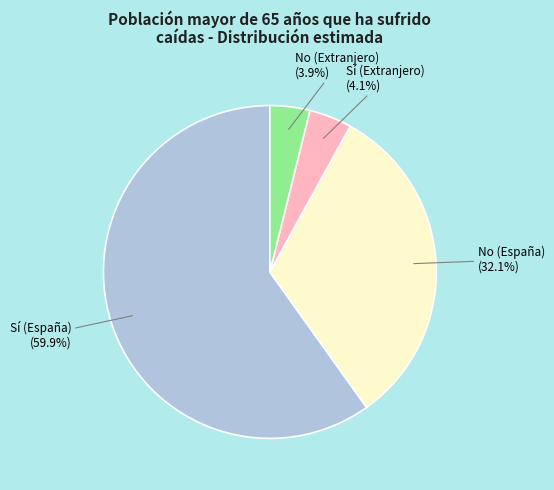

Between No (Extranjero) and No (España), which is larger?

No (España)